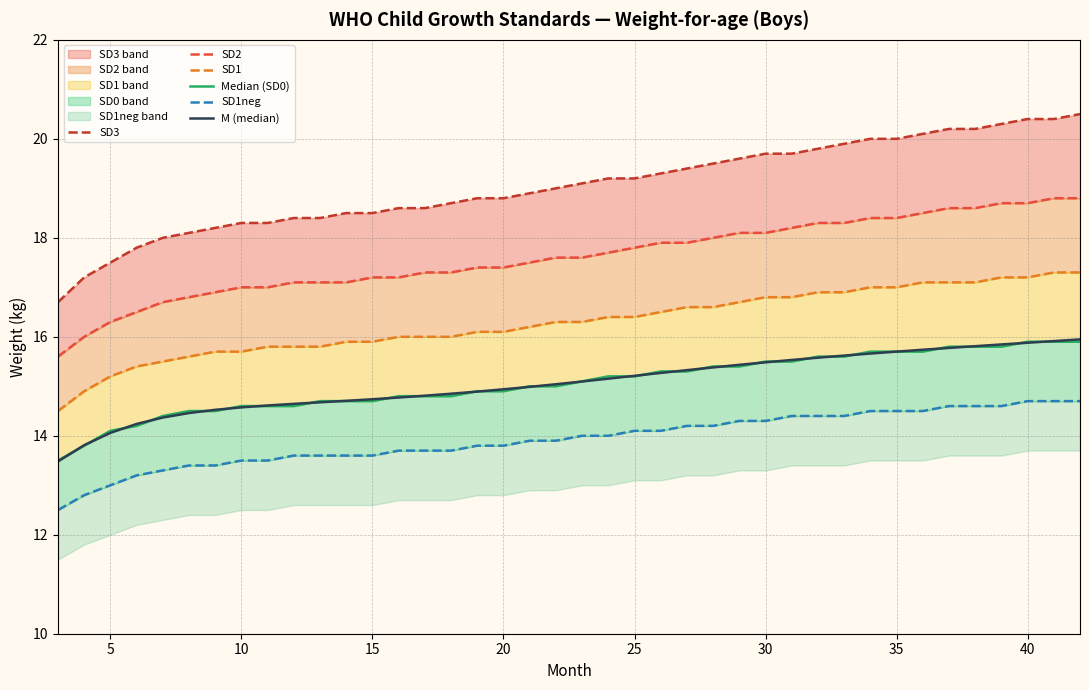

Does the chart have visible grid lines?

Yes